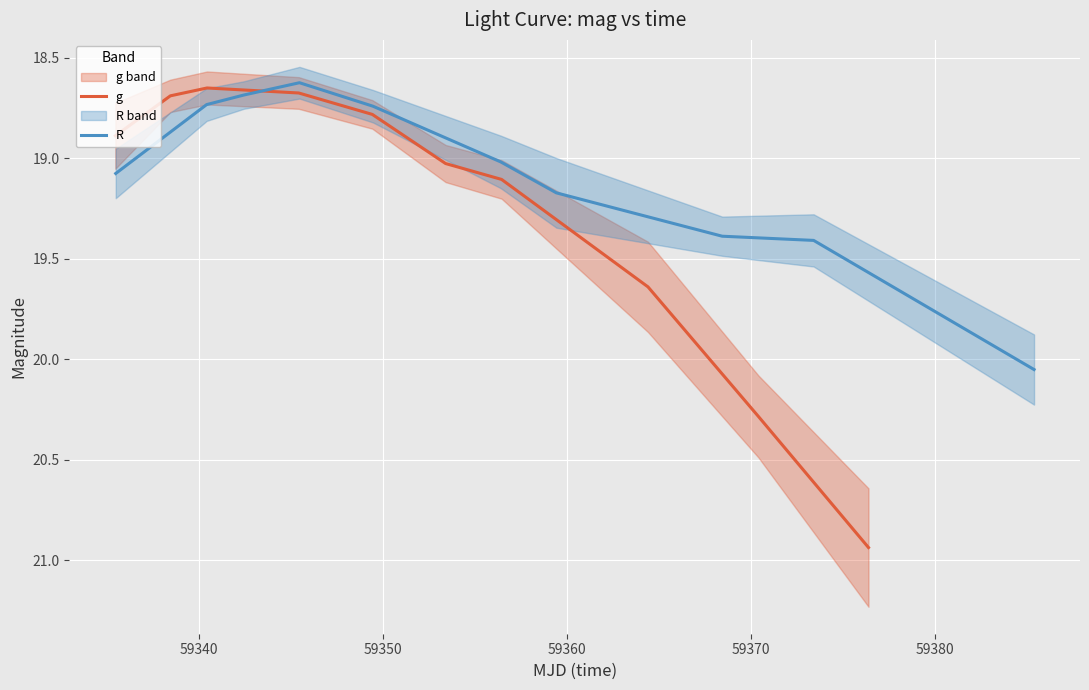

After their last crossing, which series has the higher values: R or g?

g